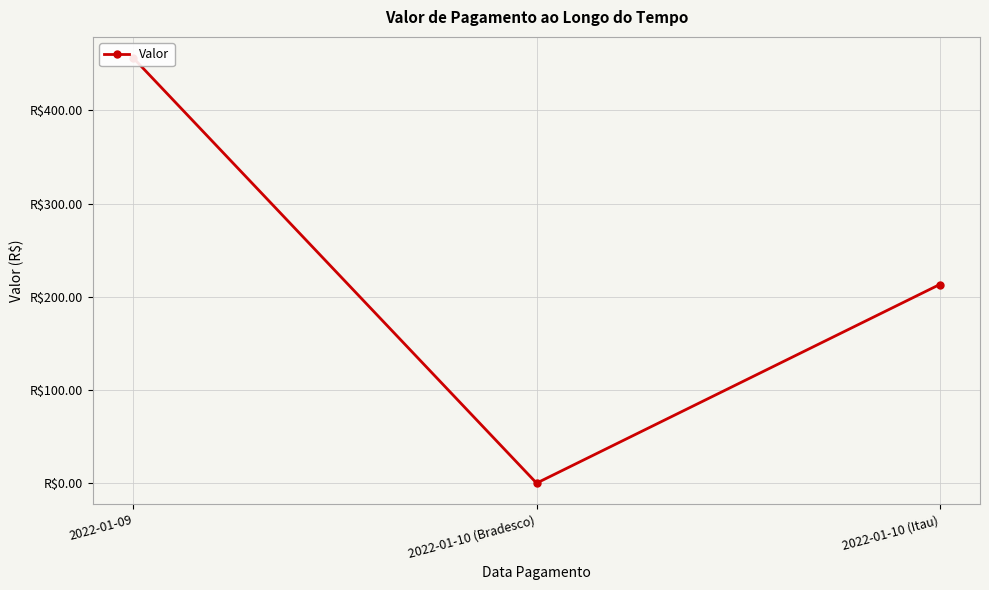

How many data points are less than 213?

1